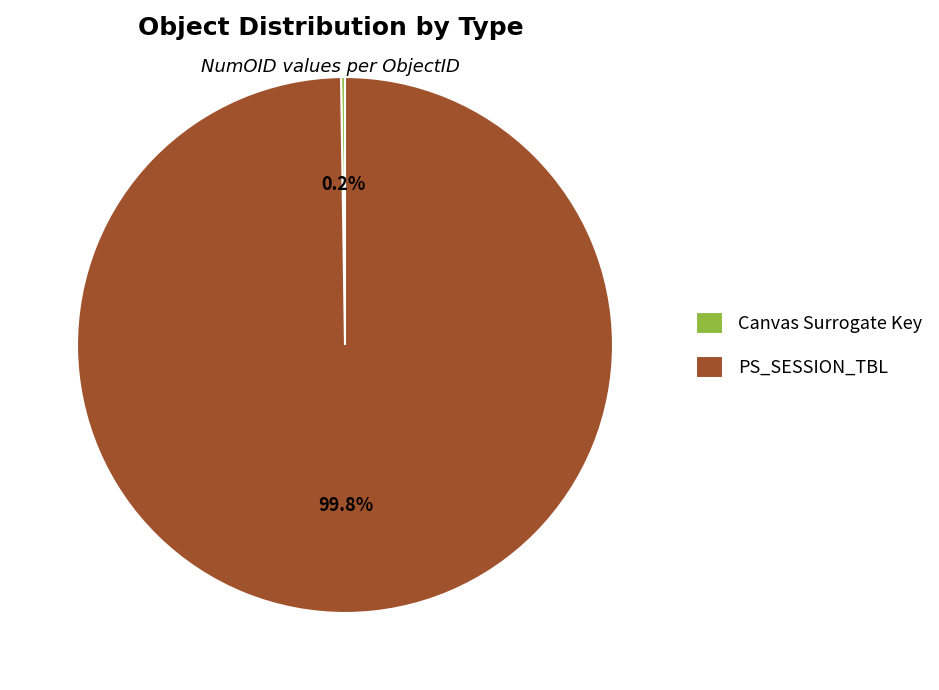

Which category accounts for the majority?

PS_SESSION_TBL